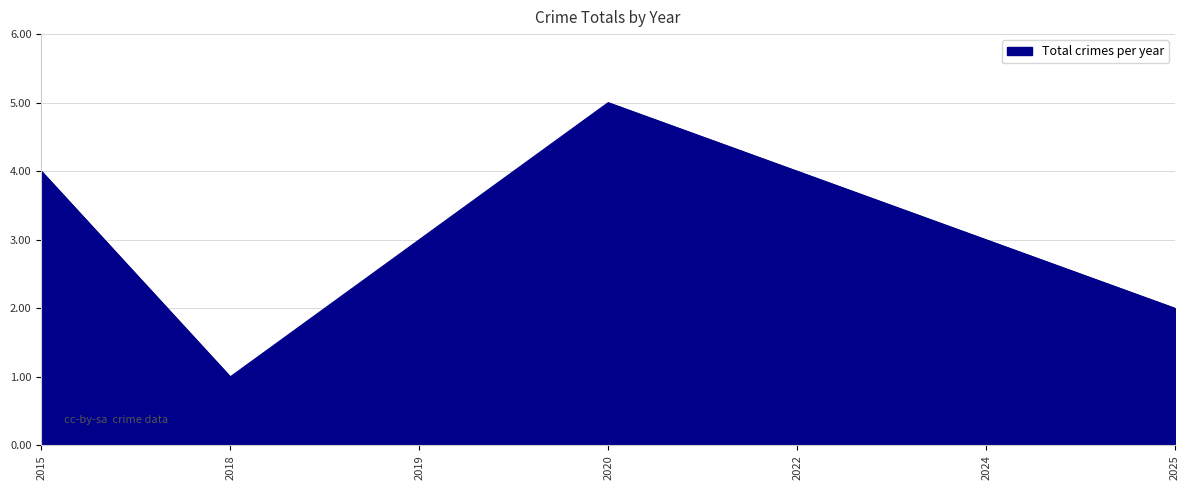

Is it true that the value at 2020 is 5?

True